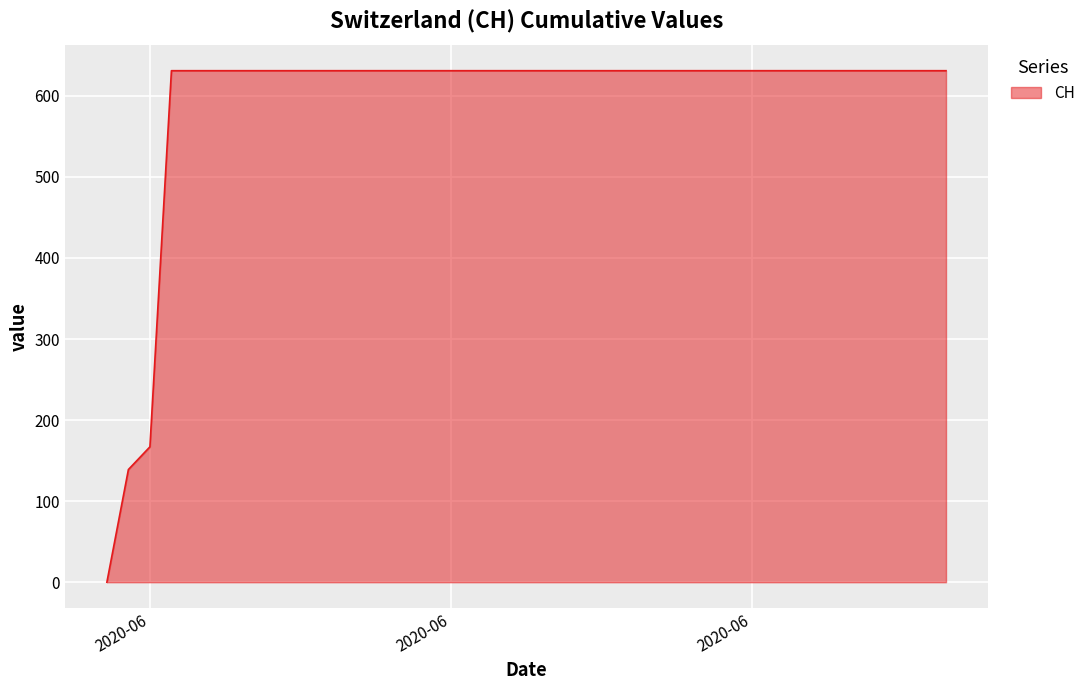

What is the difference between the maximum and minimum values?

631